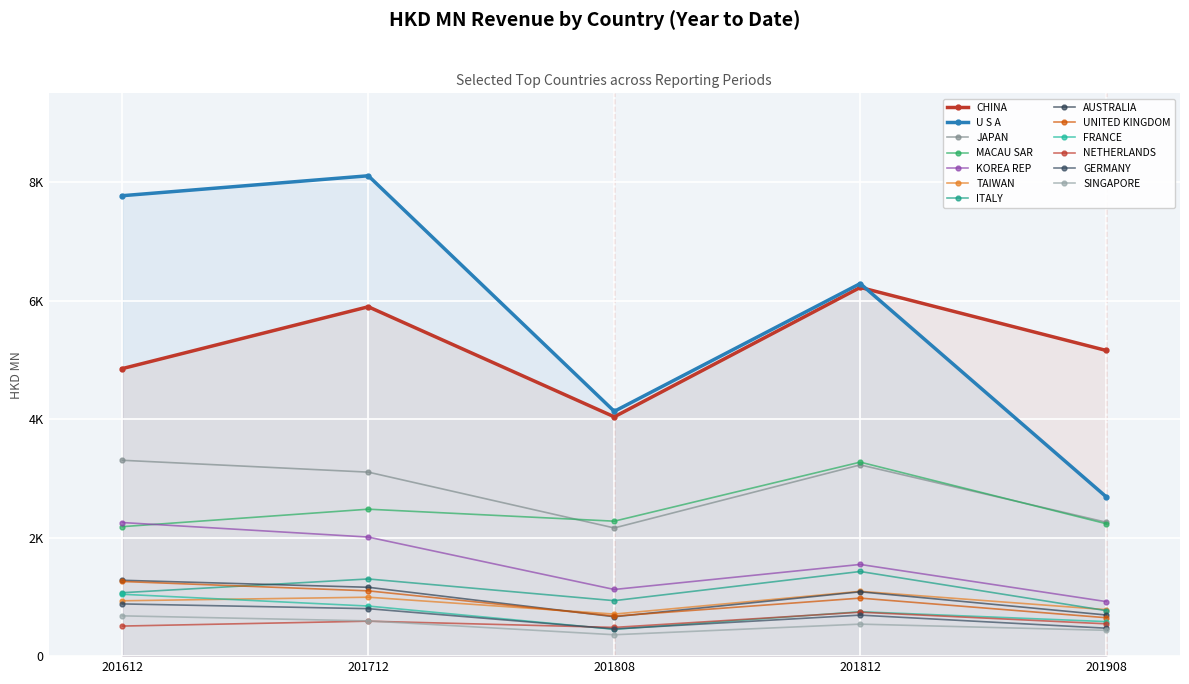

What is the label of the 10th point from the right?

MACAU SAR